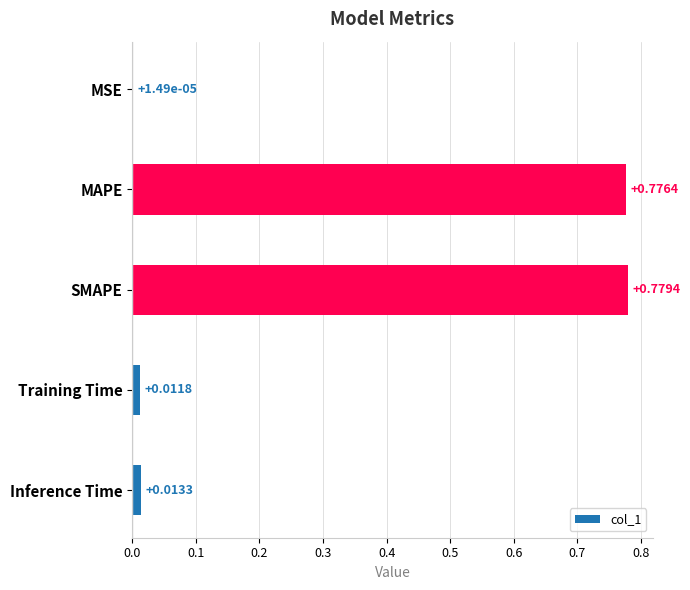

What is the sum of all values?

1.6